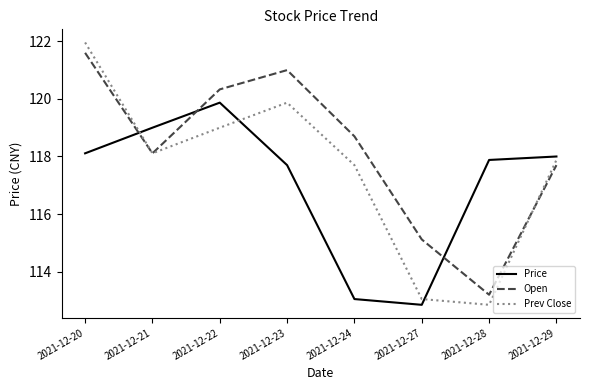

Which category has the lowest value in the Price series?

2021-12-27